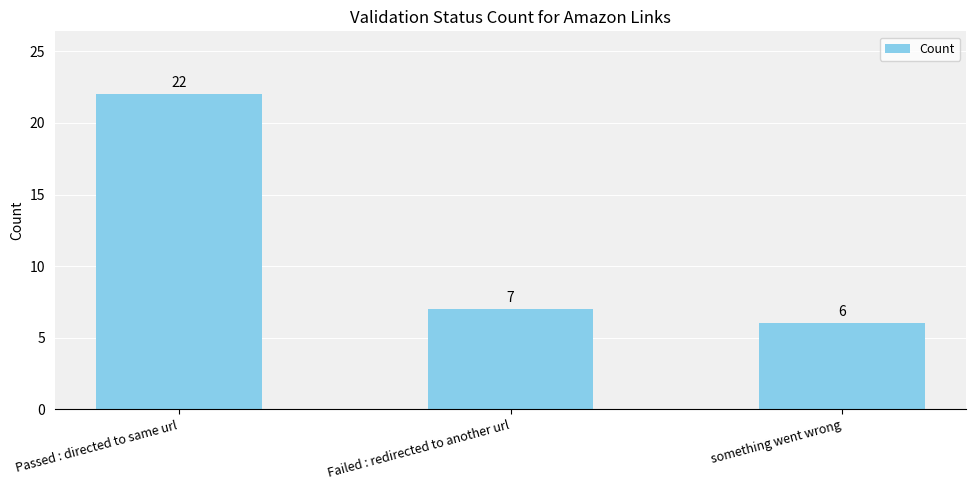

Where is the data nearest to the value 14?

Failed : redirected to another url